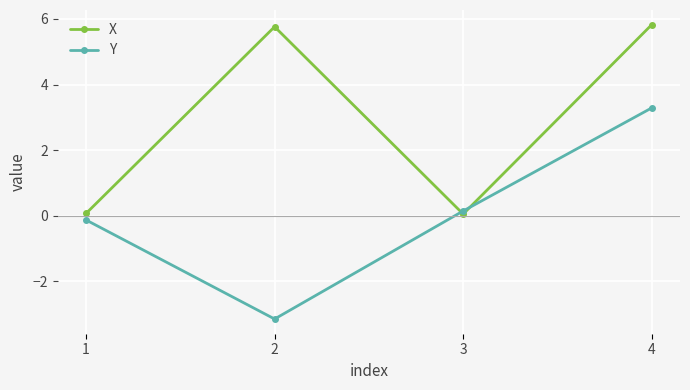

Rank the series at 4 from lowest to highest value.

Y, X